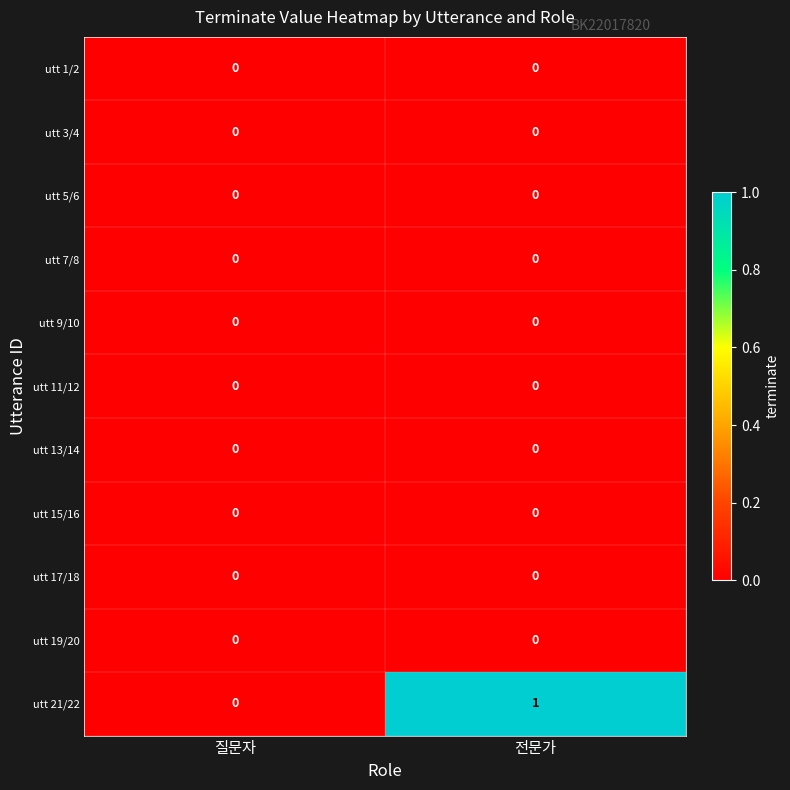

How many distinct data groups are displayed?

11